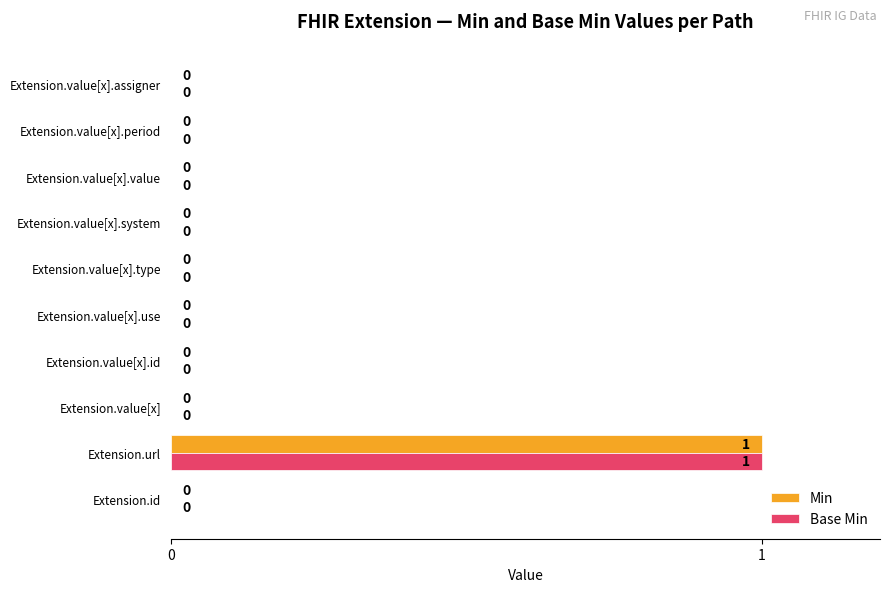

The value of Base Min at Extension.value[x].id is 0. True or false?

True